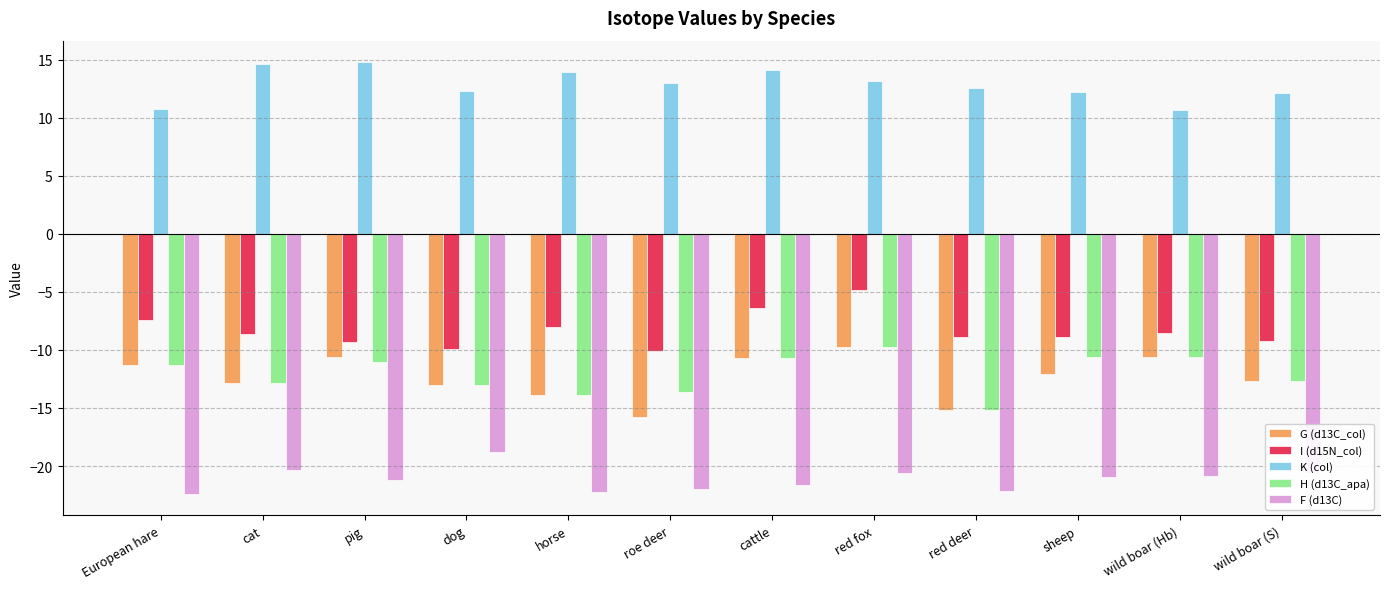

What is the smallest value displayed?

-22.4